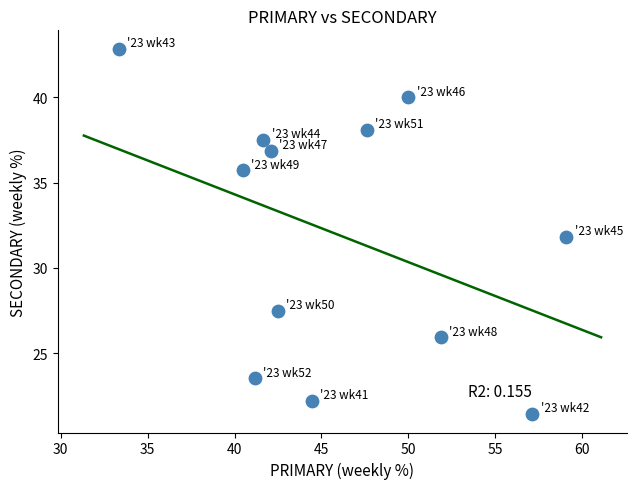

What is the range of Y values (max minus min)?

21.4